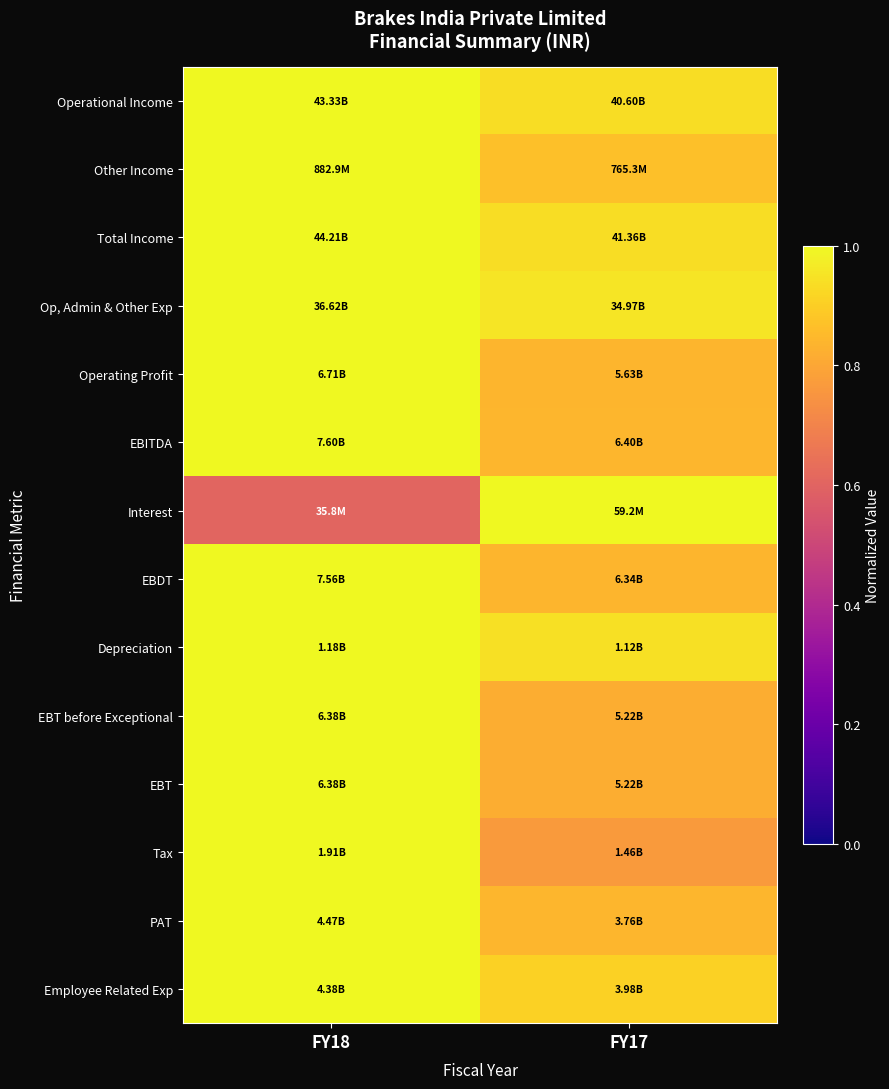

What is the total value across all series at FY18?

13.6